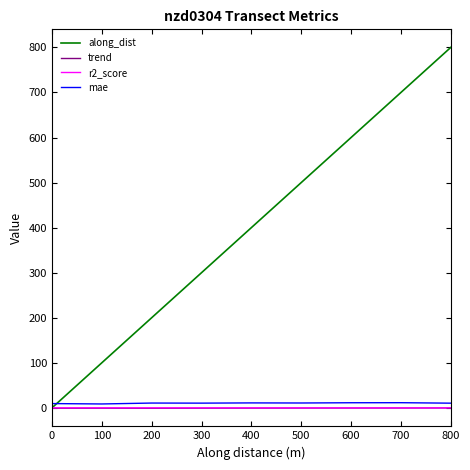

Is the value of r2_score at 800 greater than the value of mae at 500?

No